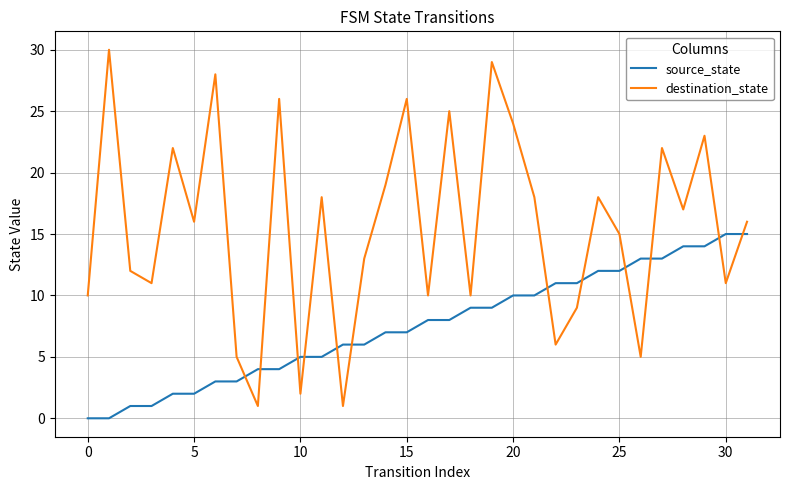

Which series has the largest total across all categories?

destination_state